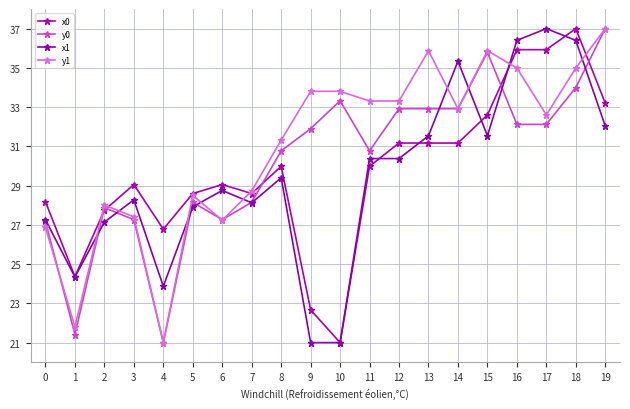

At which category does x1 reach its first local valley?

1